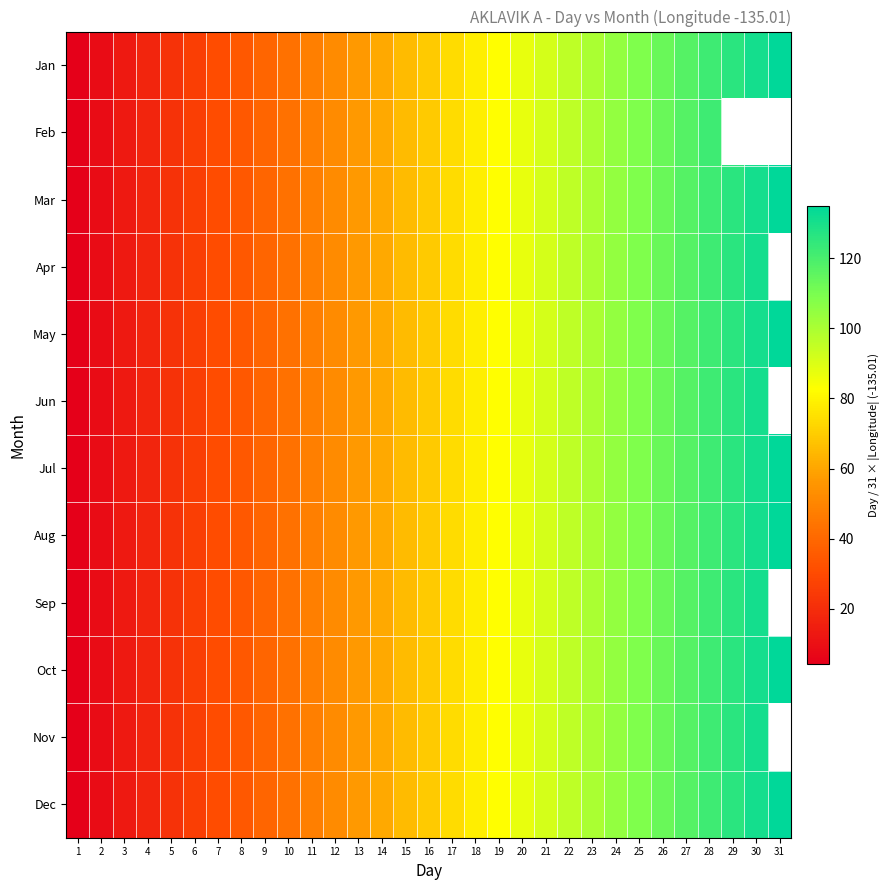

What is the minimum value for Sep?

4.4